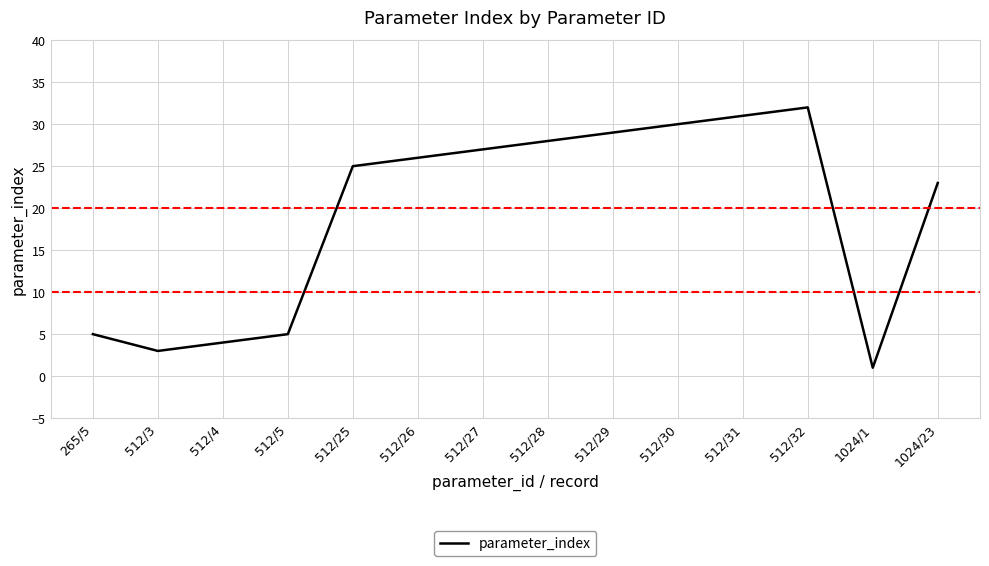

What is the difference between the values at 512/32 and 512/31?

1